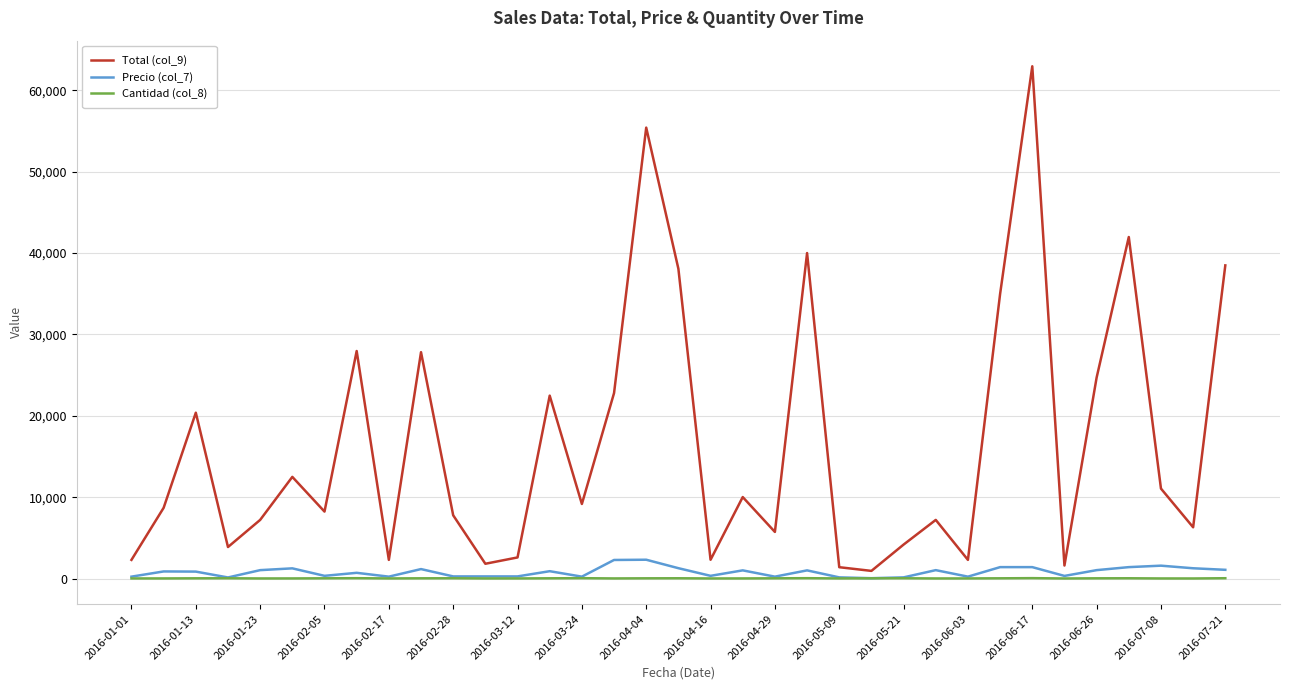

Which series has the largest range (max minus min)?

Total (col_9)